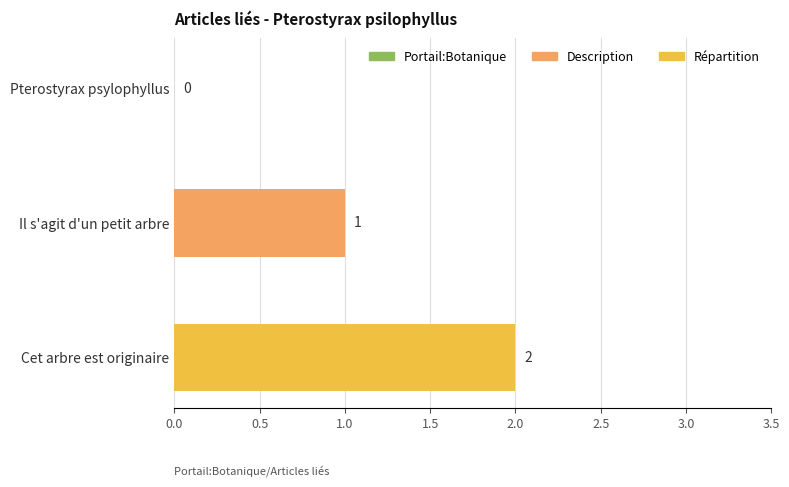

Is it true that the value at Il s'agit d'un petit arbre is 1?

True